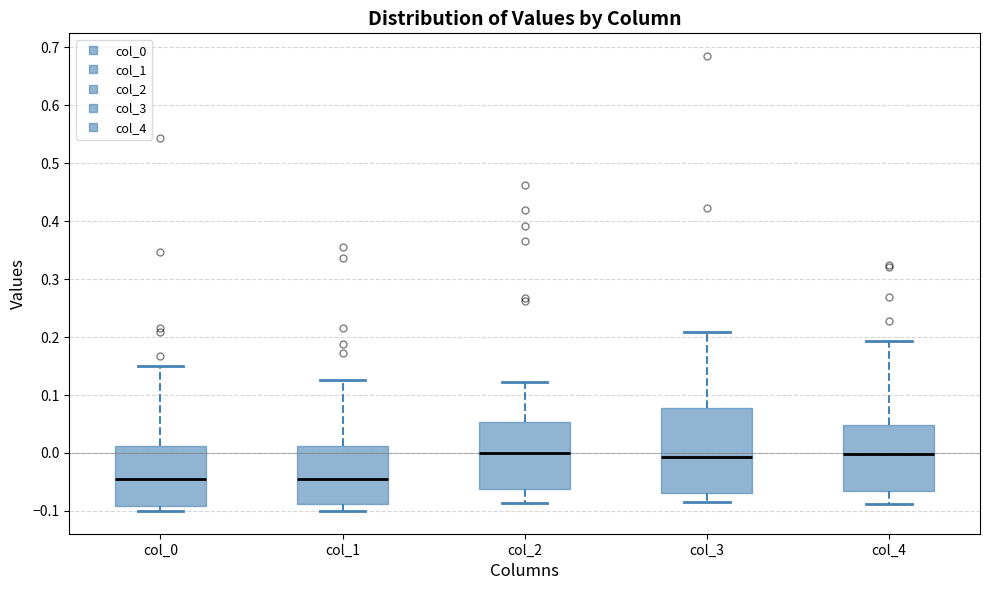

Where is the upper edge of the box for col_4 on the y-axis? The values are not printed on the chart, so give them approximately, as read against the axis.

0.05